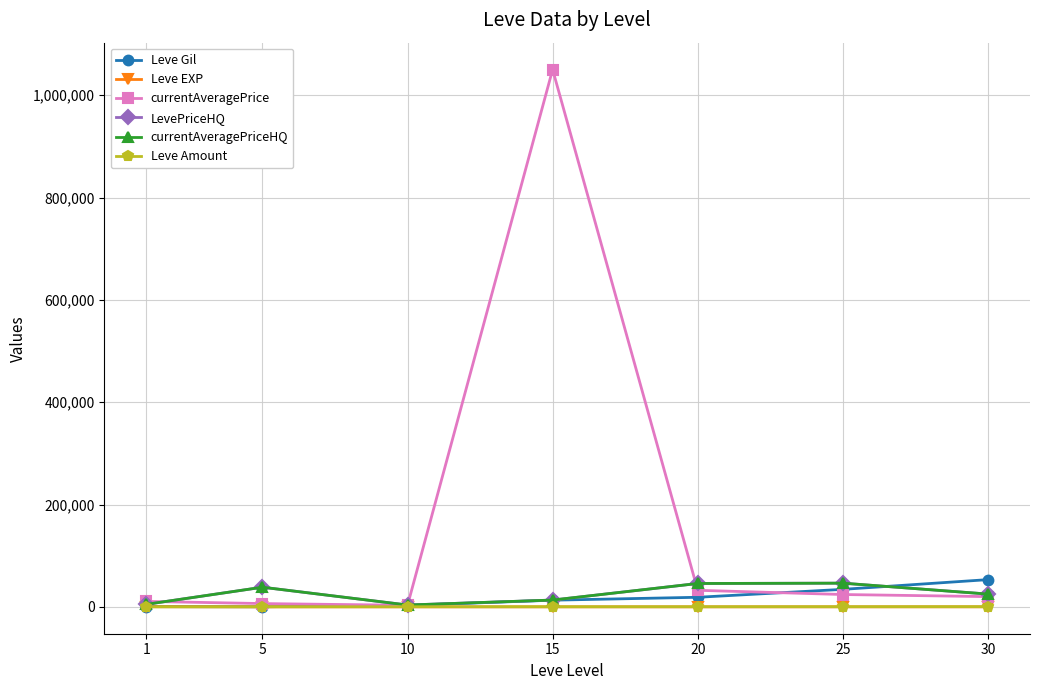

Rank the series at 20 from lowest to highest value.

Leve EXP, Leve Amount, Leve Gil, currentAveragePrice, LevePriceHQ, currentAveragePriceHQ